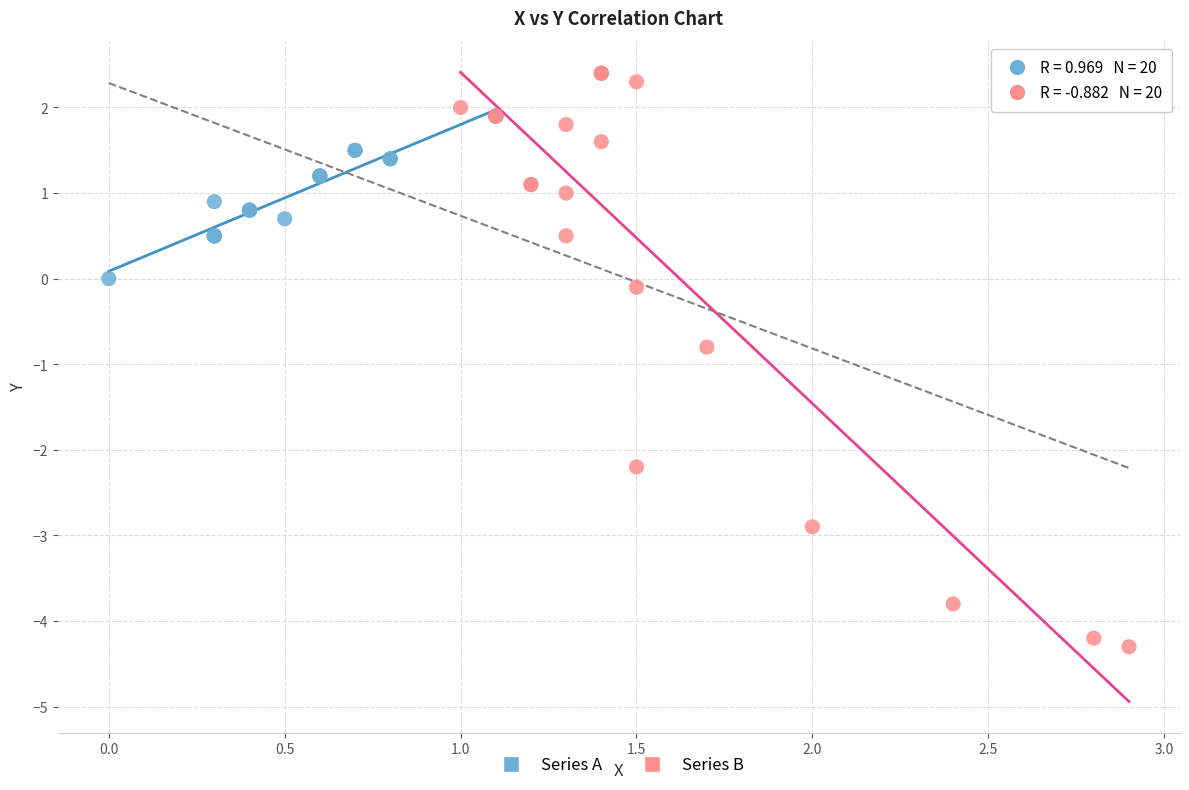

Which series has the largest Y range (max minus min)?

Series B